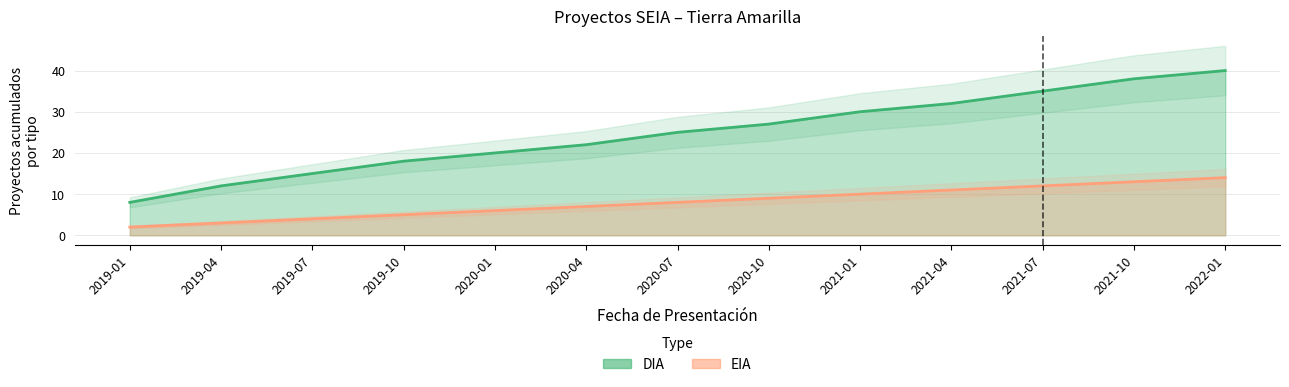

How many data points in DIA are less than 25?

6